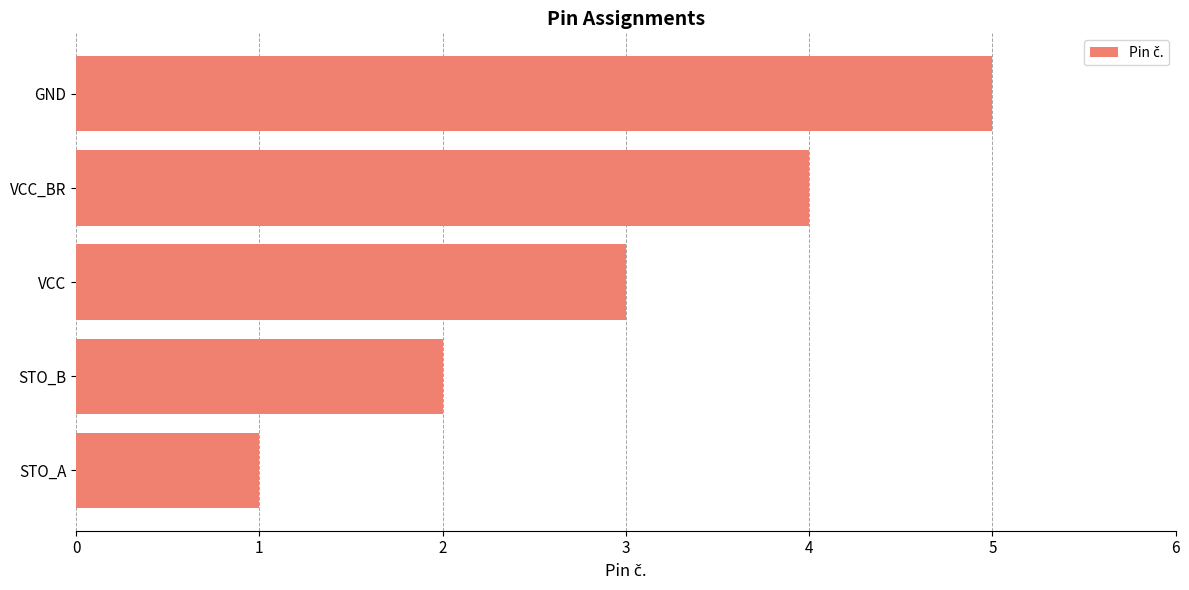

Which category has the highest value across all series?

GND